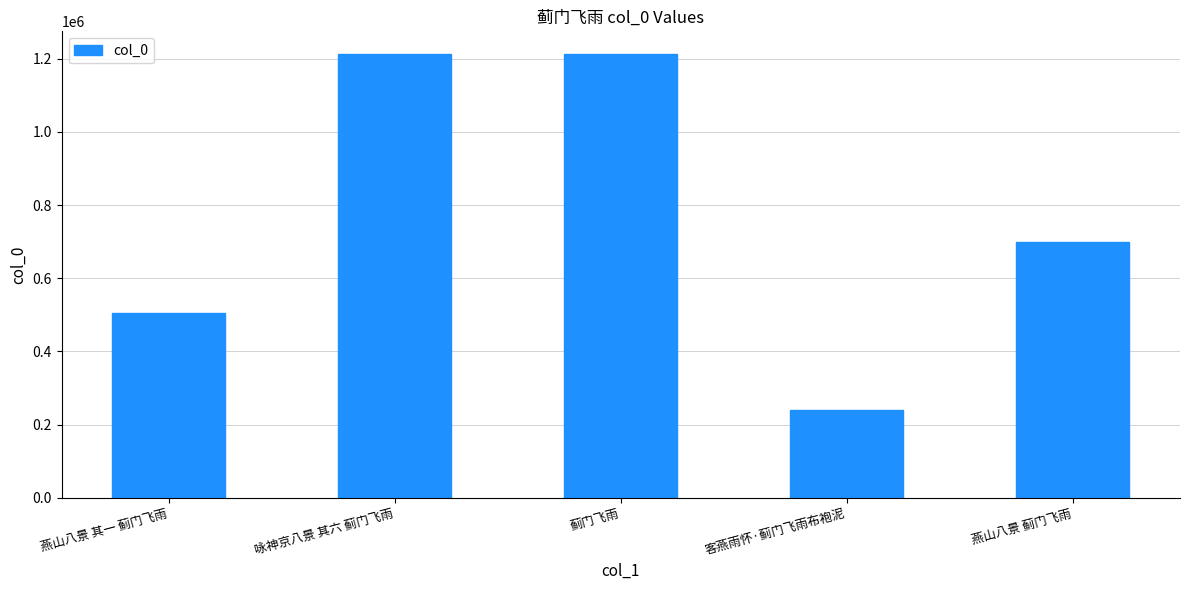

What is the difference between the maximum and minimum values?

974360